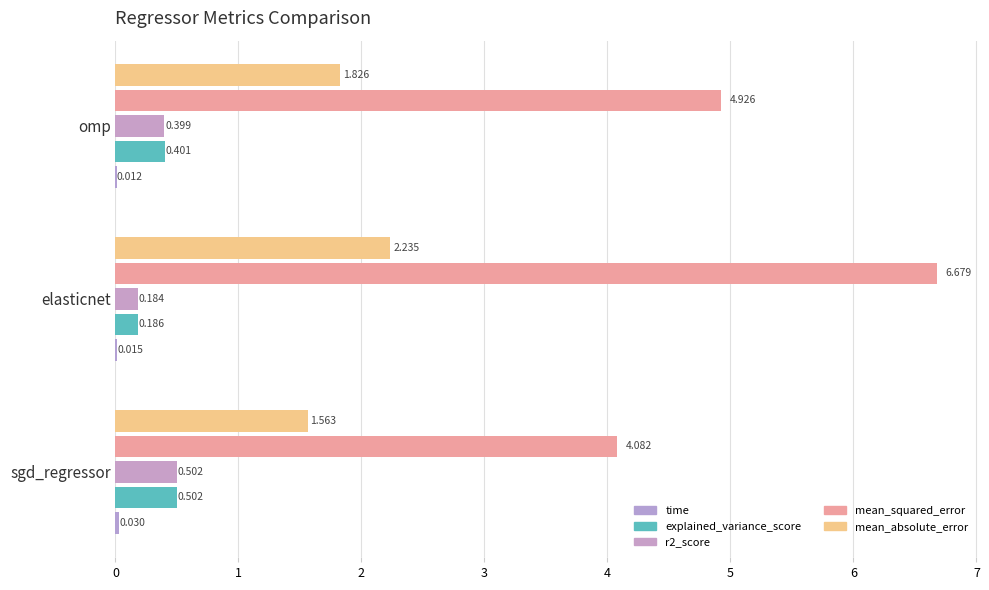

Count the number of data series in this chart.

5